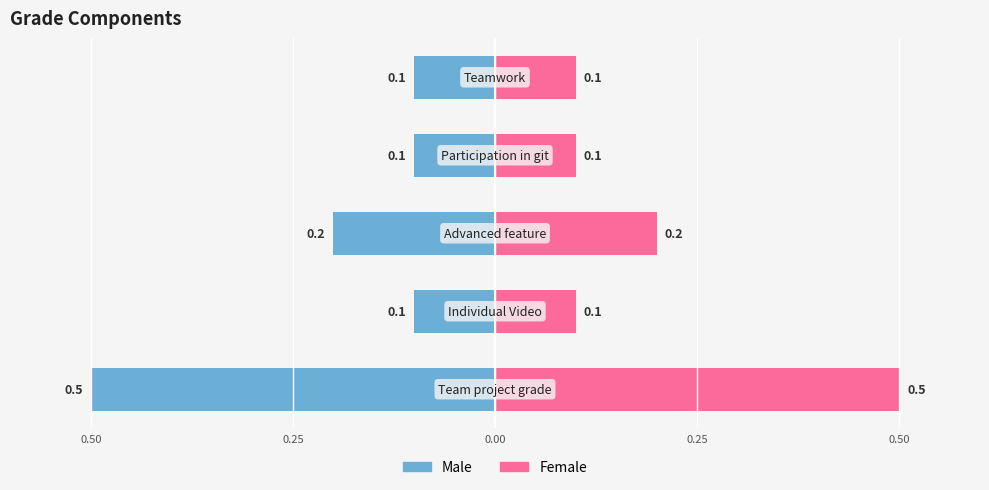

How many data points does each series have?

5